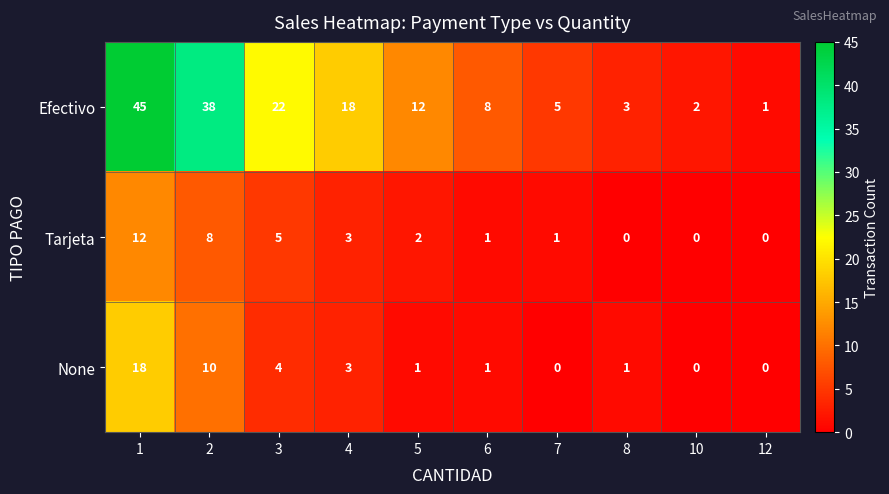

How many categories are shown in the chart?

10